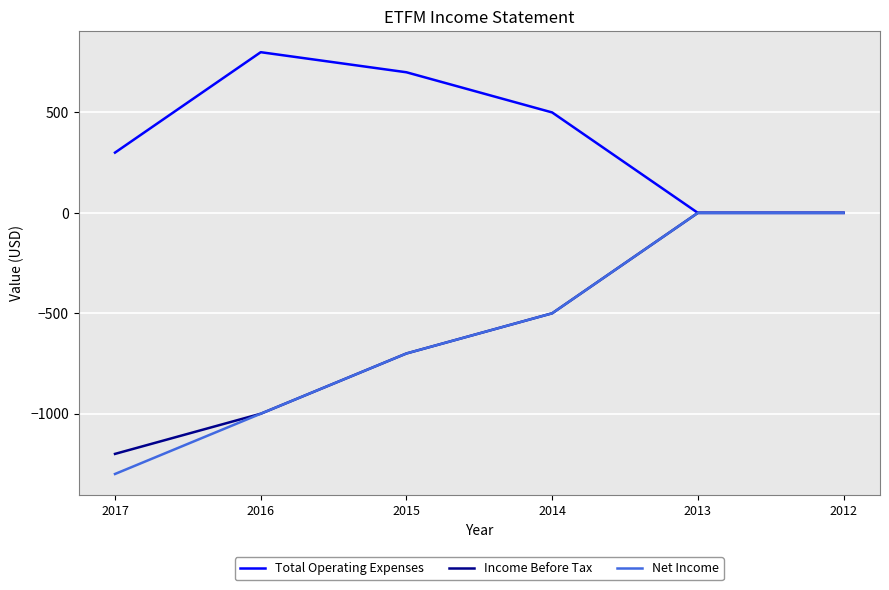

Which label corresponds to the largest value in the chart?

2016